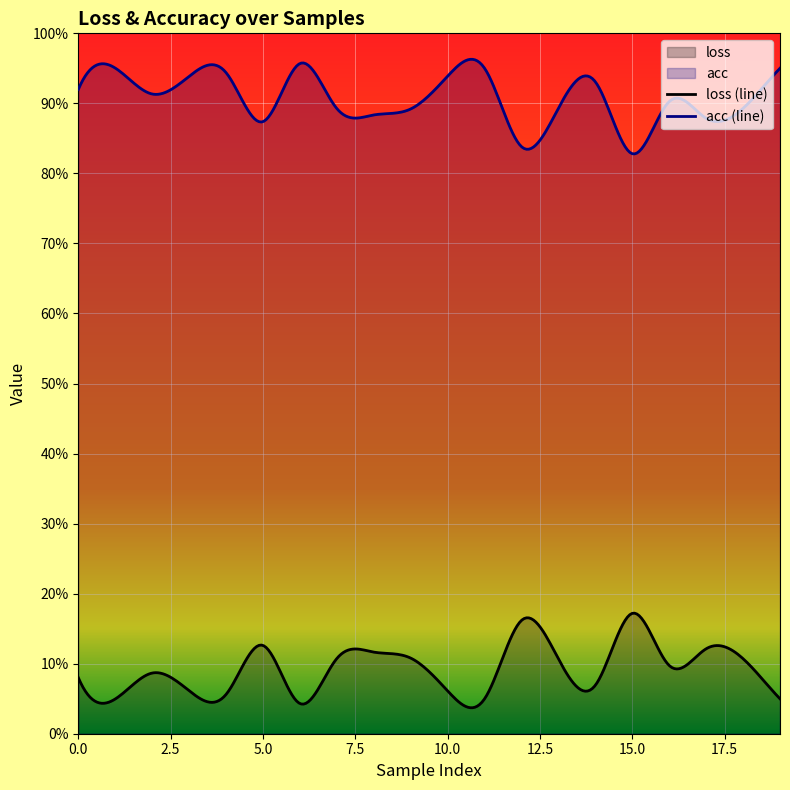

What is the value of the acc point at the 1st from the left?

0.9